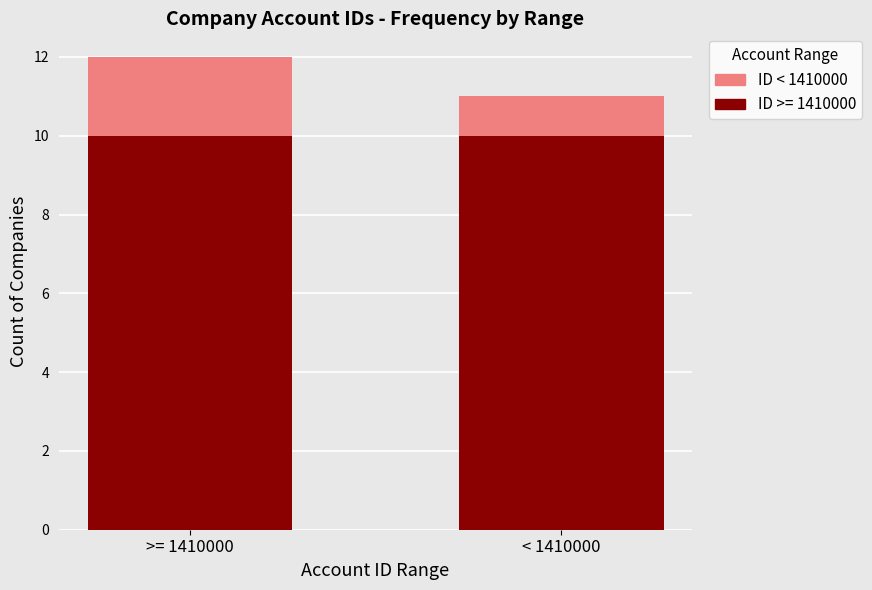

What is the sum of all ID >= 1410000 values?

20